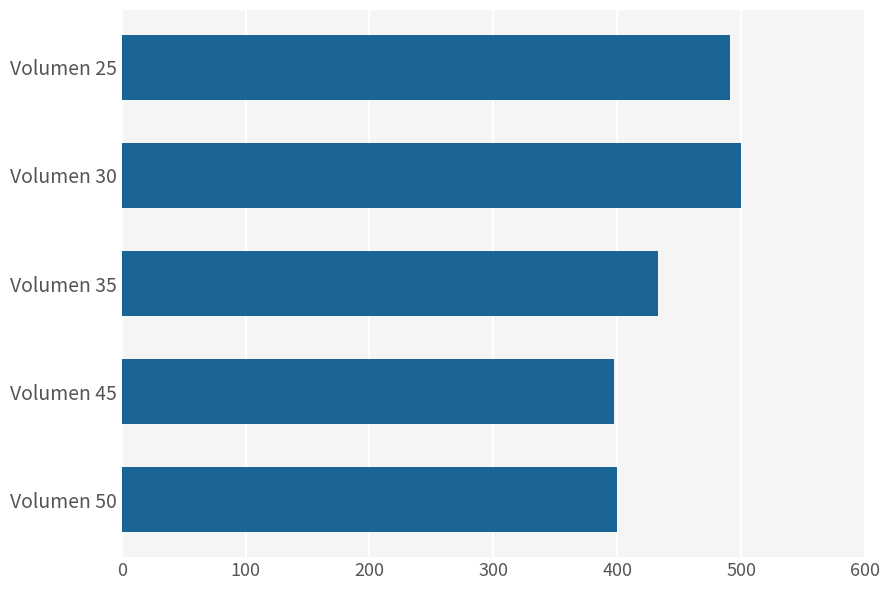

How many distinct data groups are displayed?

1